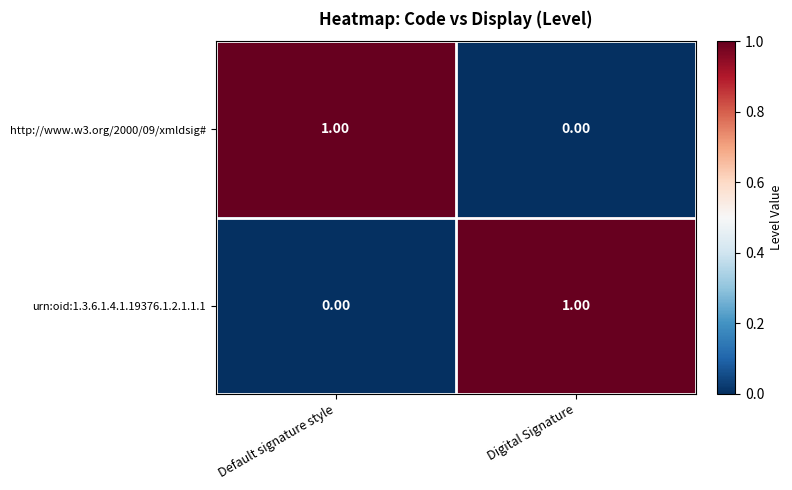

At which label is urn:oid:1.3.6.1.4.1.19376.1.2.1.1.1 closest to 0?

Default signature style